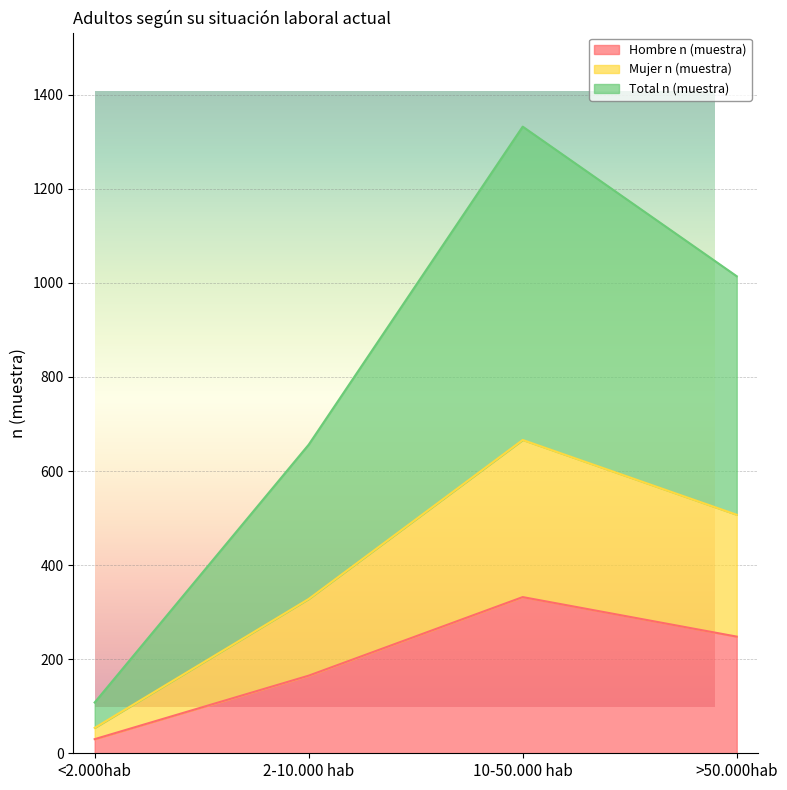

True or false: Total n (muestra) has more than 0 interior local peaks.

True